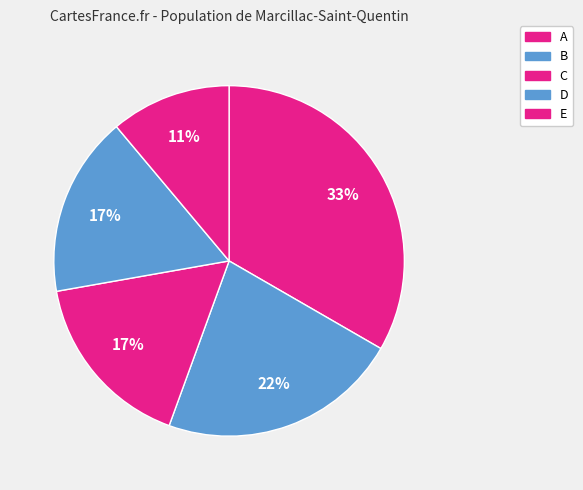

How many segments does this pie chart have?

5